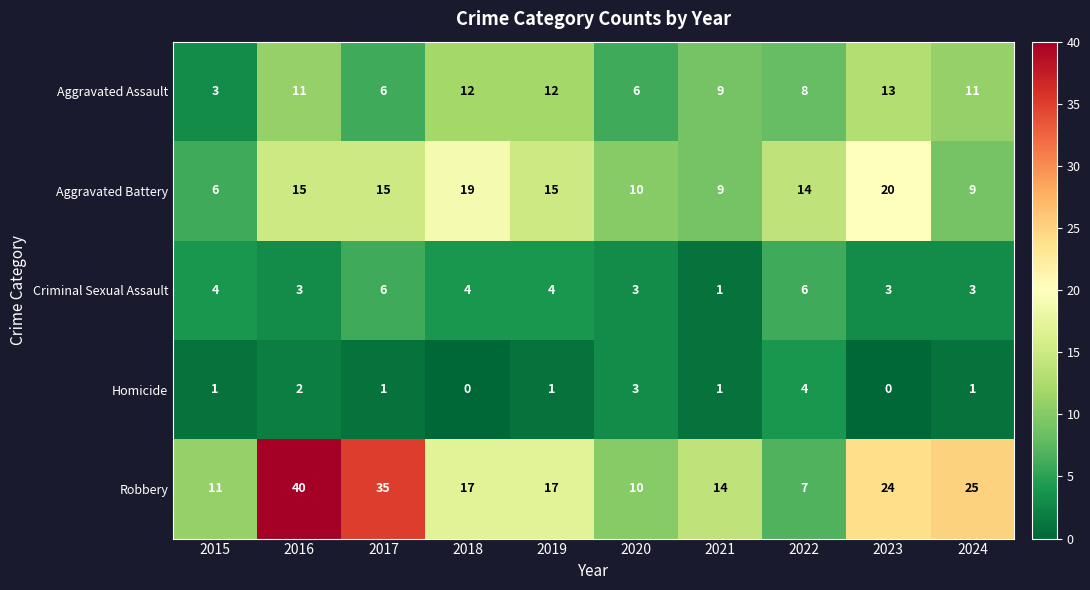

The value of Aggravated Assault at 2019 is 5. True or false?

False